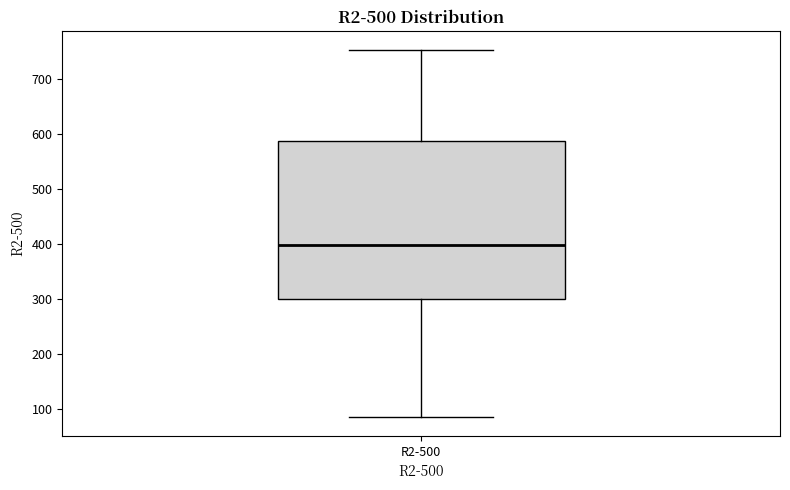

Read this box plot against the y-axis: the position of the median line, the range covered by the box, and the ends of both whiskers. The values are not printed on the chart, so give them approximately, as read against the axis.

median 400, box 300 to 590, whiskers 80 to 750